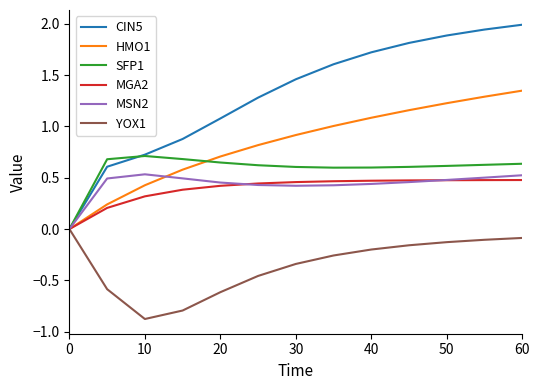

Which series has the widest spread of values?

CIN5